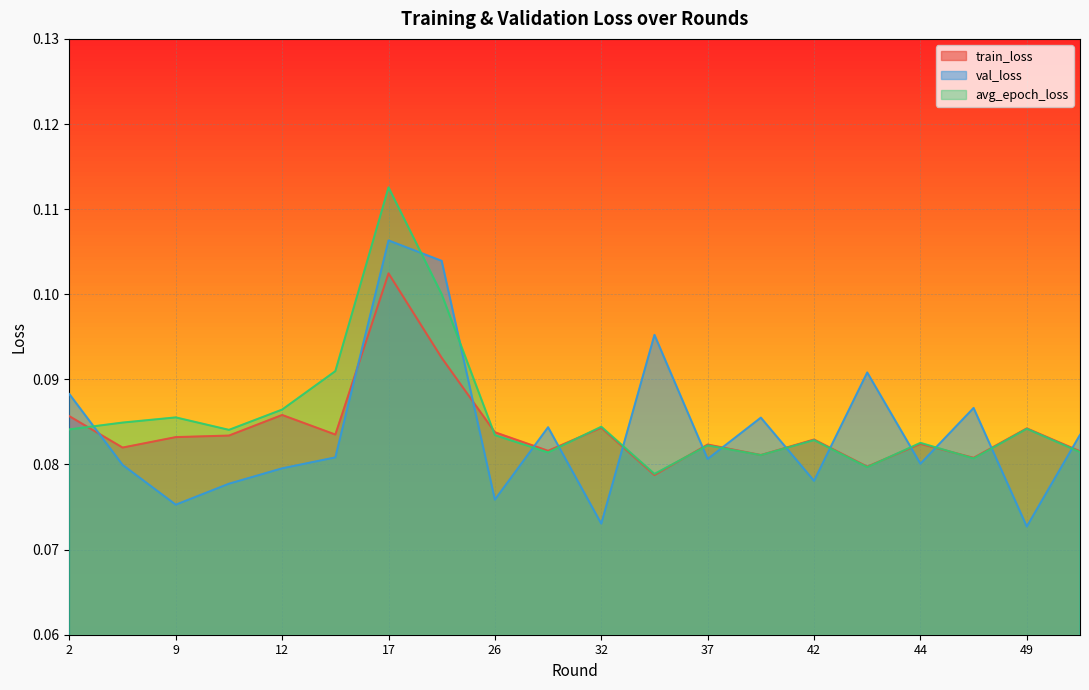

Which series has the largest range (max minus min)?

avg_epoch_loss